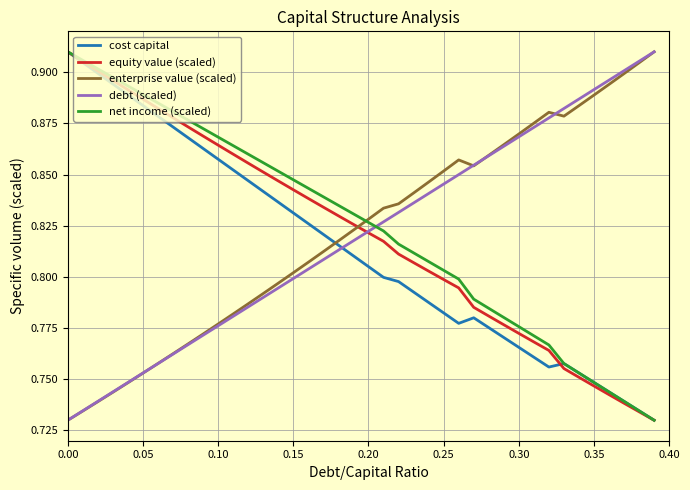

True or false: cost capital and enterprise value (scaled) intersect in this chart.

True